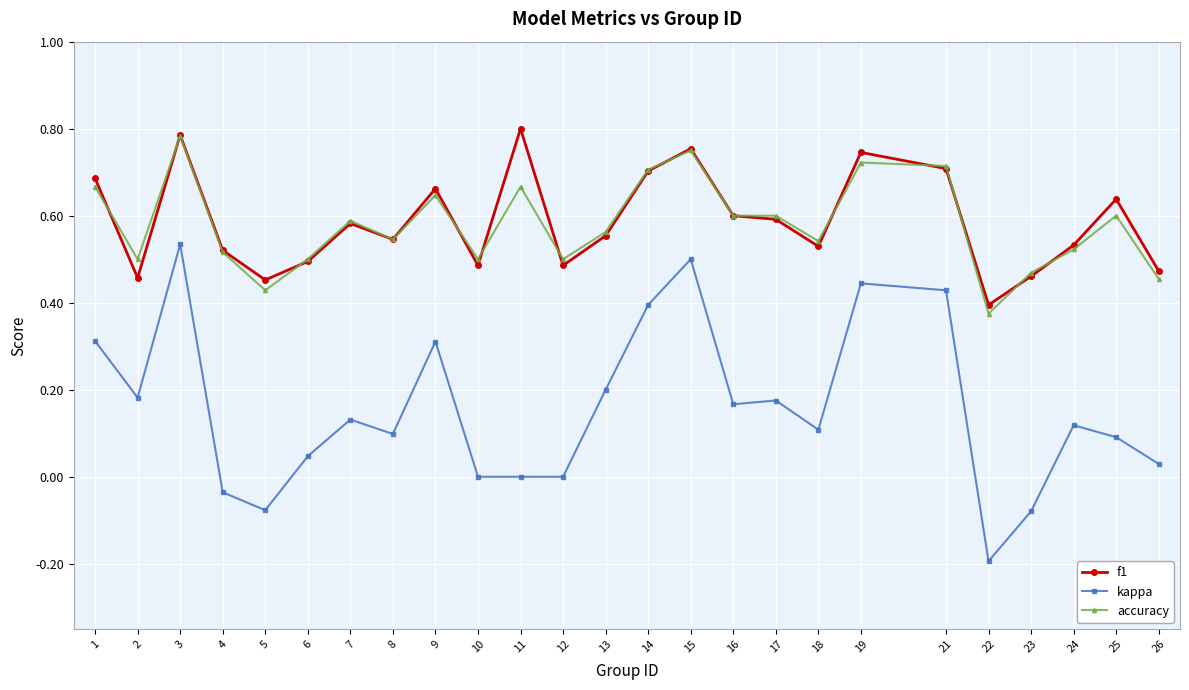

The value of accuracy at 14 is 0.7. True or false?

True